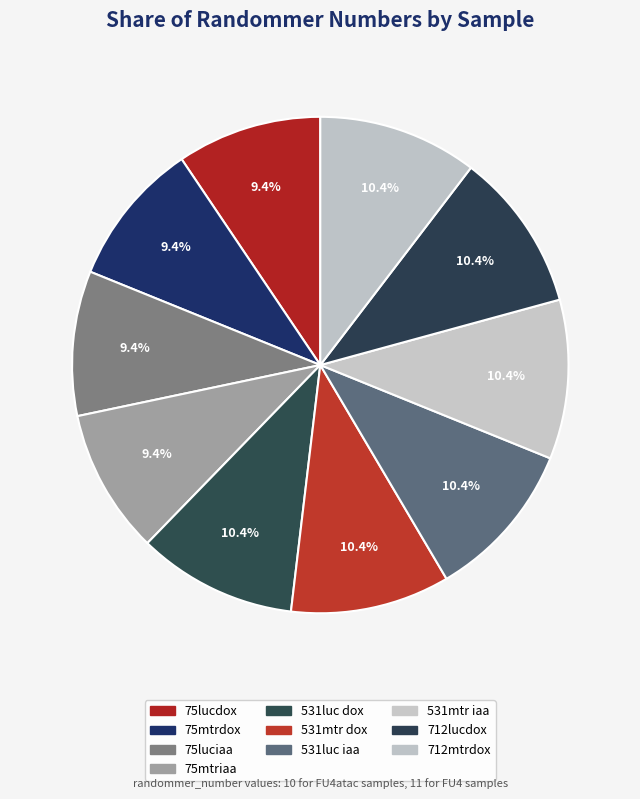

Which has a higher value, 531luc dox or 531mtr iaa?

531luc dox